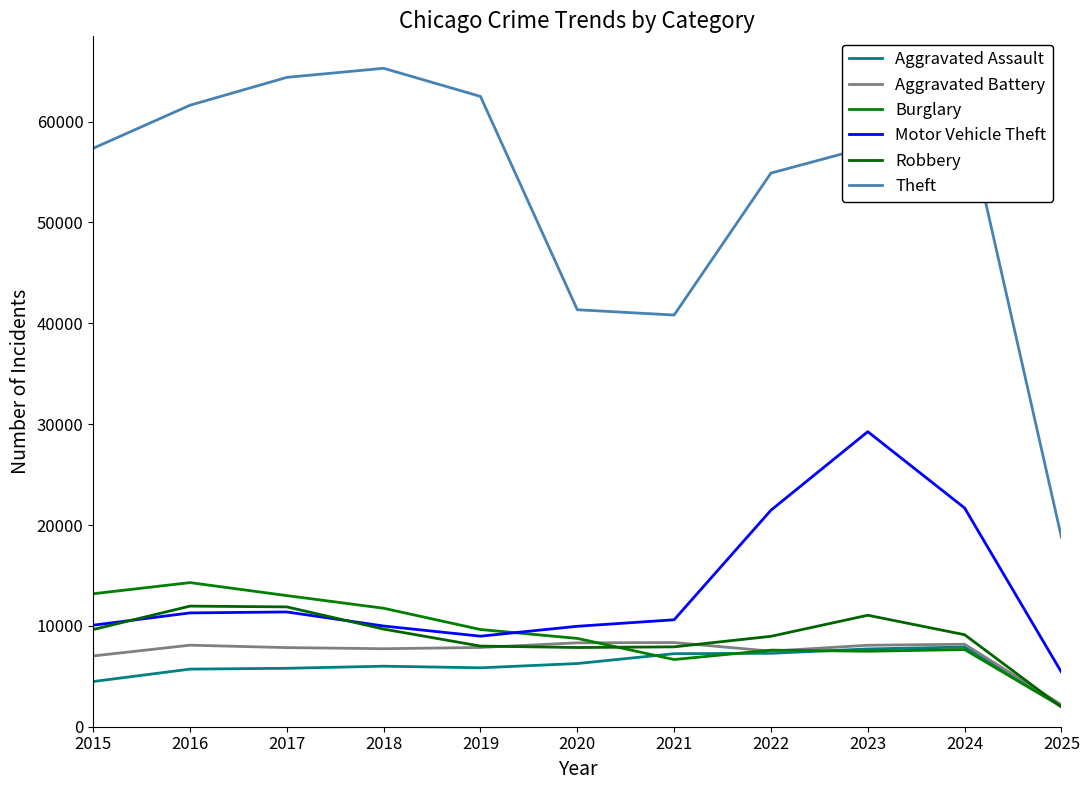

What is the sum of all Burglary values?

102001